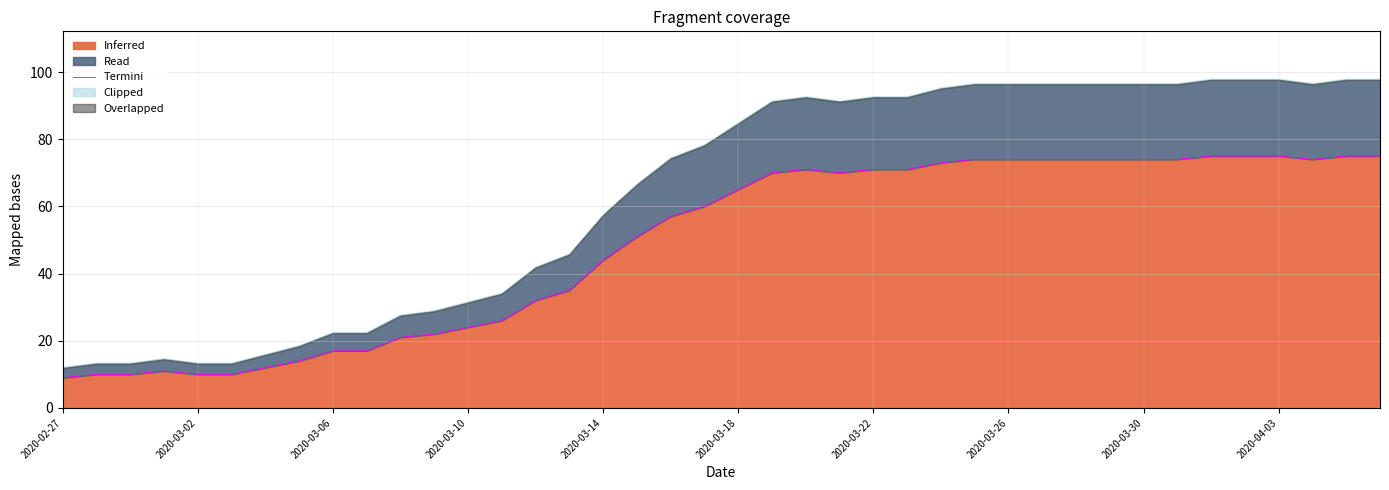

Where is Inferred nearest to the value 42?

2020-03-14